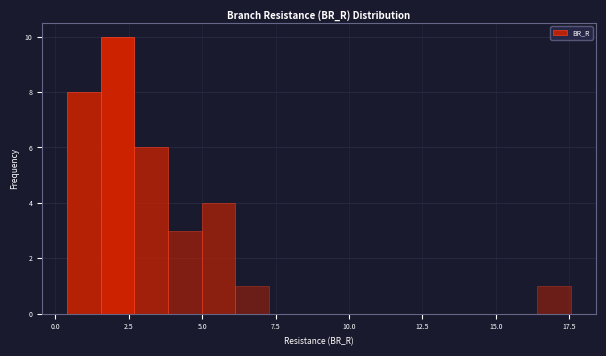

Read against the x-axis, roughly where is the centre of the tallest bar?

2.0